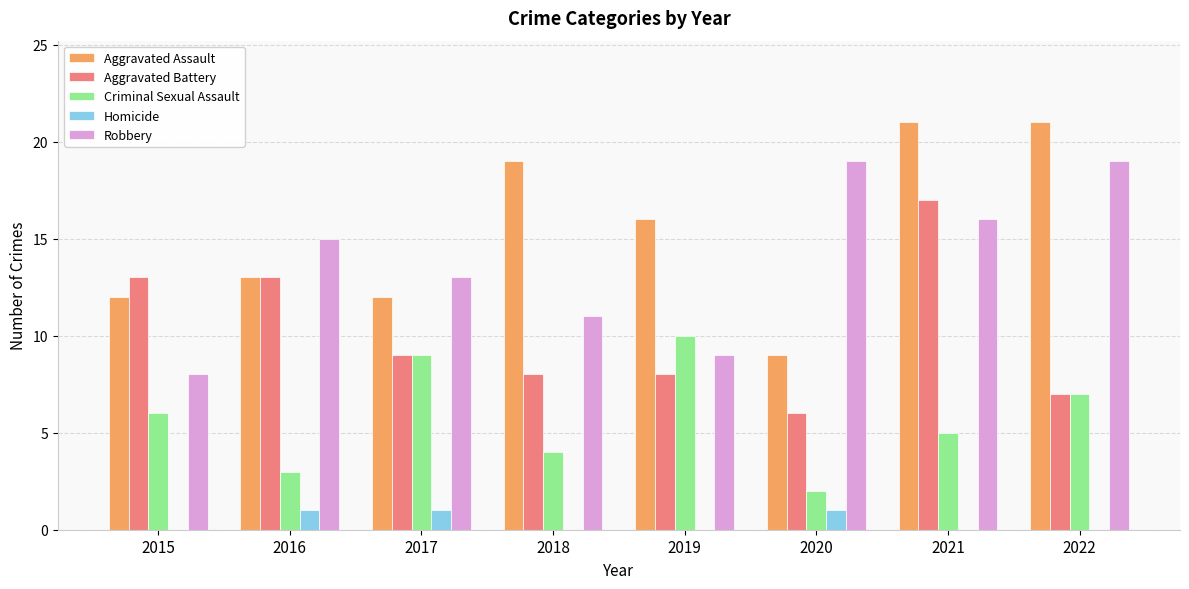

Reading left to right, transcribe all the data shown in this chart.

Aggravated Assault: 12	13	12	19	16	9	21	21
Aggravated Battery: 13	13	9	8	8	6	17	7
Criminal Sexual Assault: 6	3	9	4	10	2	5	7
Homicide: 0	1	1	0	0	1	0	0
Robbery: 8	15	13	11	9	19	16	19